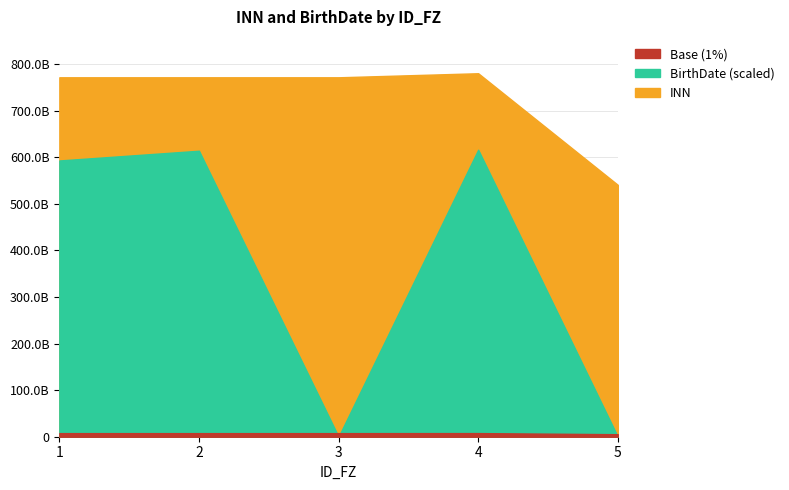

Between 3 and 5, which is larger?

3